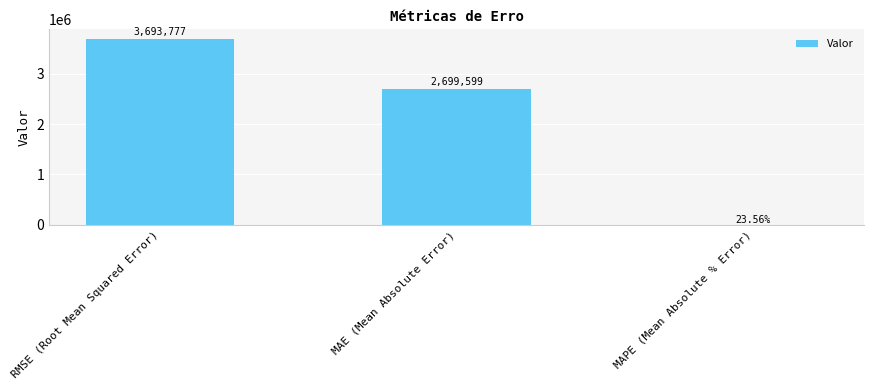

Reading left to right, list all the values displayed in this chart.

3693777.4	2699598.9	23.6